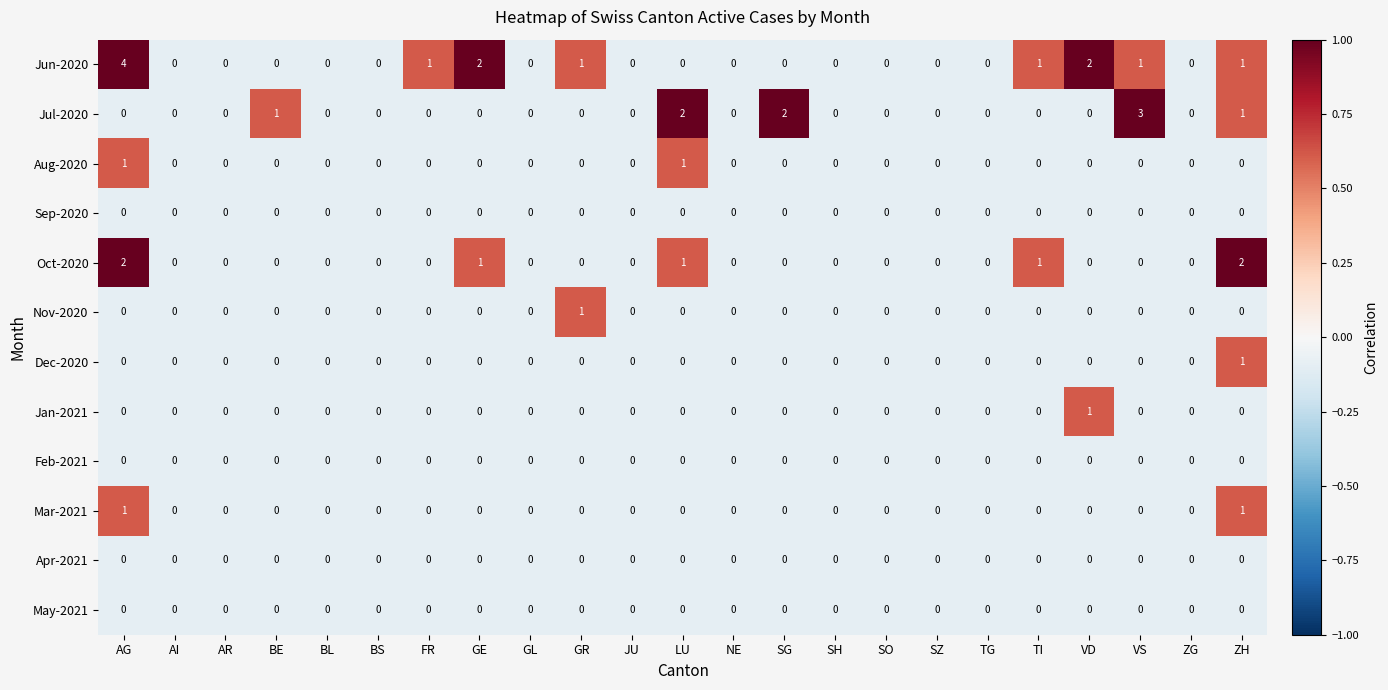

What is the greatest value displayed?

4